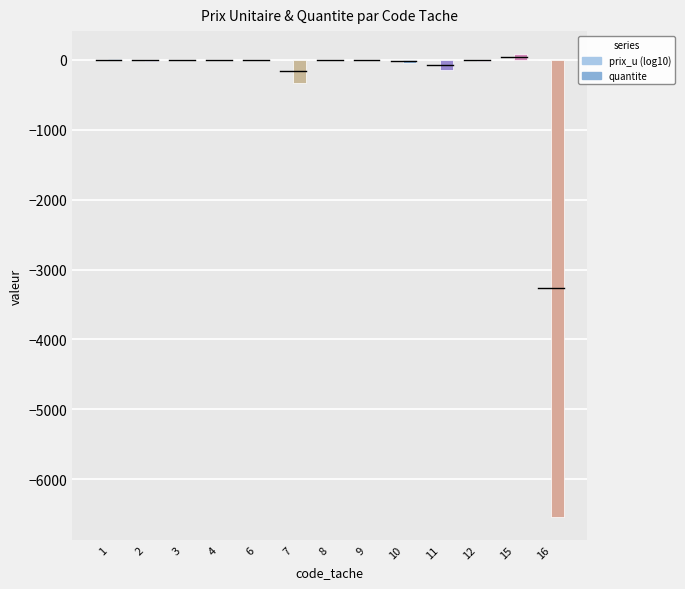

How many series are shown in this chart?

2